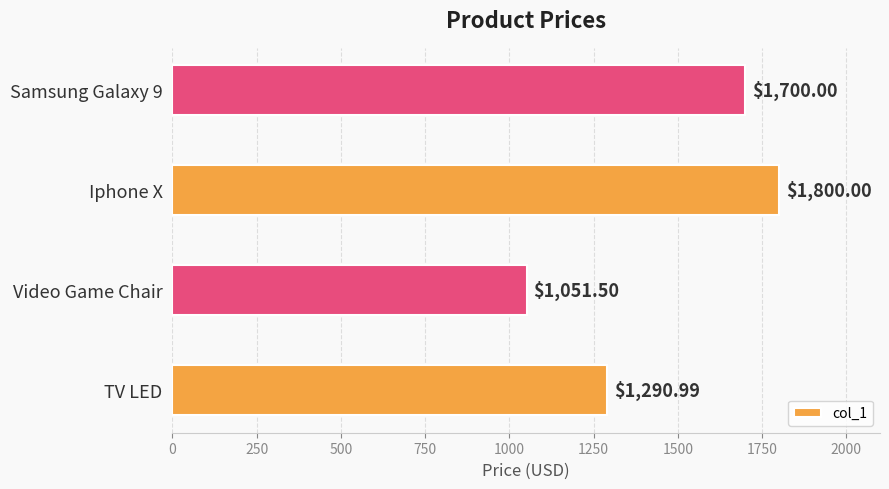

List the labels in order of value, largest first.

Iphone X, Samsung Galaxy 9, TV LED, Video Game Chair